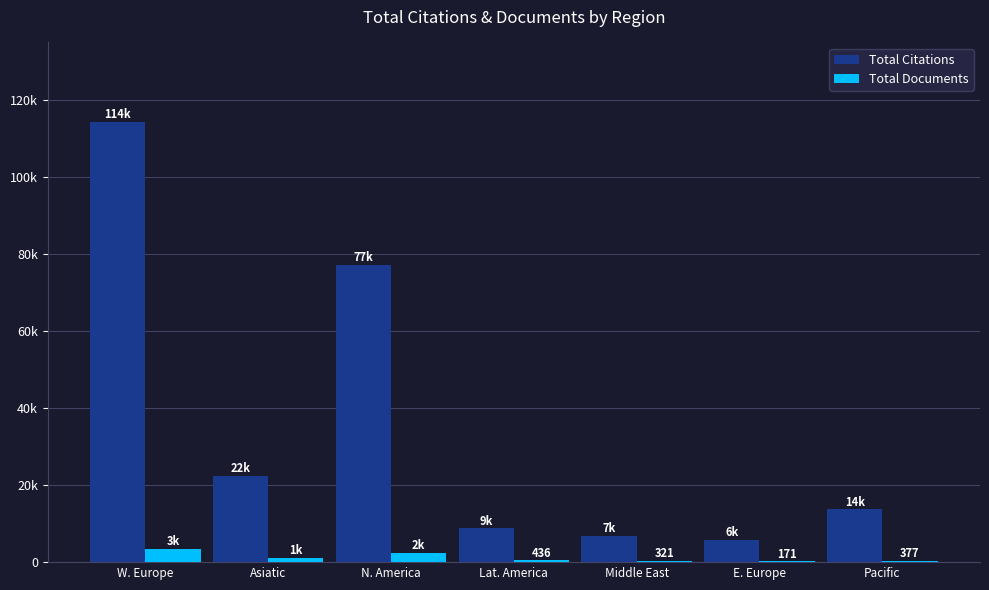

At Pacific, list the series in order from smallest to largest.

Total Documents, Total Citations